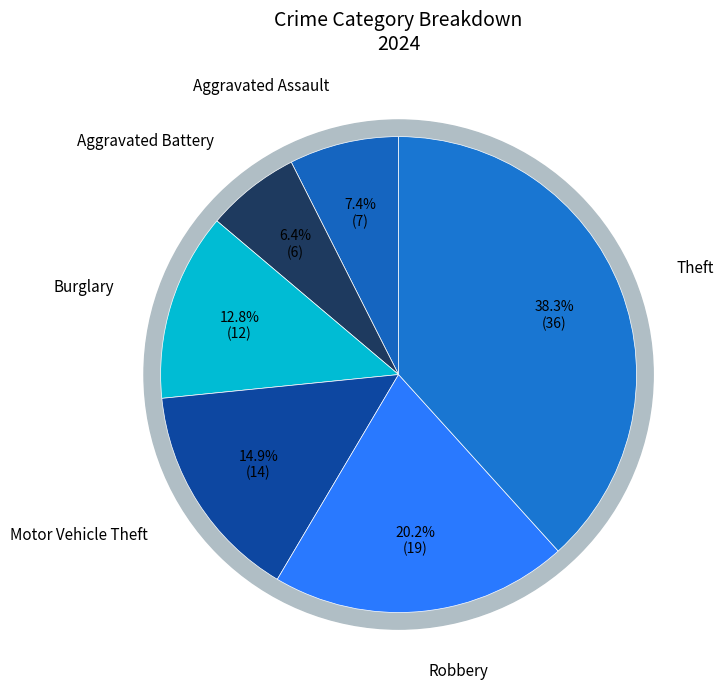

Is there a majority slice in this chart?

No